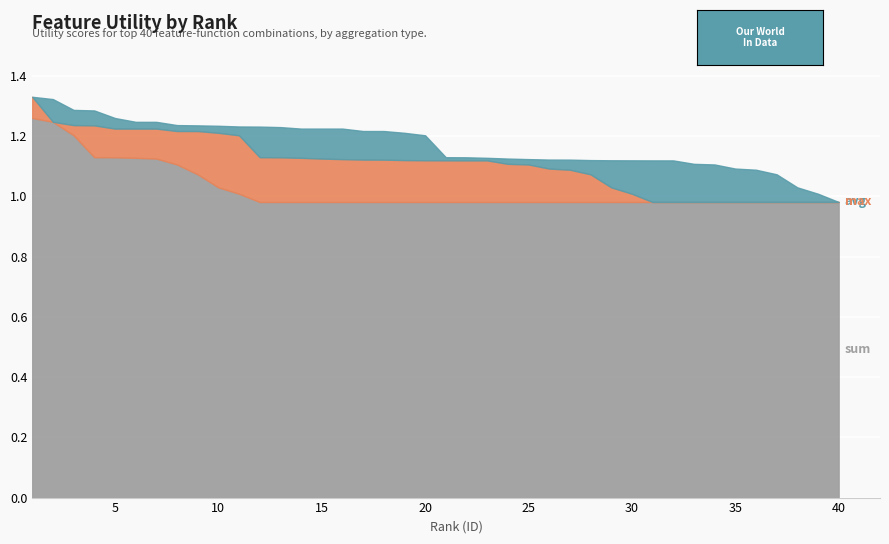

Reading left to right, extract all data points from this chart.

avg: 1=1.3	2=1.3	3=1.3	4=1.3	5=1.3	6=1.2	7=1.2	8=1.2	9=1.2	10=1.2	11=1.2	12=1.2	13=1.2	14=1.2	15=1.2	16=1.2	17=1.2	18=1.2	19=1.2	20=1.2	21=1.1	22=1.1	23=1.1	24=1.1	25=1.1	26=1.1	27=1.1	28=1.1	29=1.1	30=1.1	31=1.1	32=1.1	33=1.1	34=1.1	35=1.1	36=1.1	37=1.1	38=1.0	39=1.0	40=1.0
max: 1=1.3	2=1.2	3=1.2	4=1.2	5=1.2	6=1.2	7=1.2	8=1.2	9=1.2	10=1.2	11=1.2	12=1.1	13=1.1	14=1.1	15=1.1	16=1.1	17=1.1	18=1.1	19=1.1	20=1.1	21=1.1	22=1.1	23=1.1	24=1.1	25=1.1	26=1.1	27=1.1	28=1.1	29=1.0	30=1.0	31=1.0	32=1.0	33=1.0	34=1.0	35=1.0	36=1.0	37=1.0	38=1.0	39=1.0	40=1.0
sum: 1=1.3	2=1.2	3=1.2	4=1.1	5=1.1	6=1.1	7=1.1	8=1.1	9=1.1	10=1.0	11=1.0	12=1.0	13=1.0	14=1.0	15=1.0	16=1.0	17=1.0	18=1.0	19=1.0	20=1.0	21=1.0	22=1.0	23=1.0	24=1.0	25=1.0	26=1.0	27=1.0	28=1.0	29=1.0	30=1.0	31=1.0	32=1.0	33=1.0	34=1.0	35=1.0	36=1.0	37=1.0	38=1.0	39=1.0	40=1.0